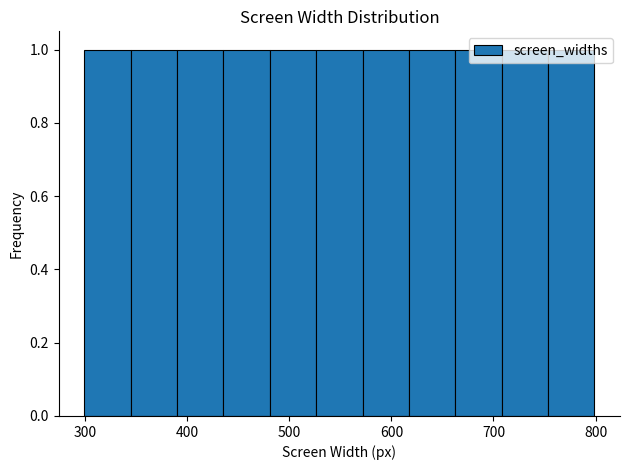

Reading left to right, list every bar in this chart as the range it spans on the x-axis followed by its height. Neither the bar edges nor the heights are printed on the chart, so give them approximately, as read against the axes.

300 to 340: 1
340 to 390: 1
390 to 440: 1
440 to 480: 1
480 to 530: 1
530 to 570: 1
570 to 620: 1
620 to 660: 1
660 to 710: 1
710 to 750: 1
750 to 800: 1